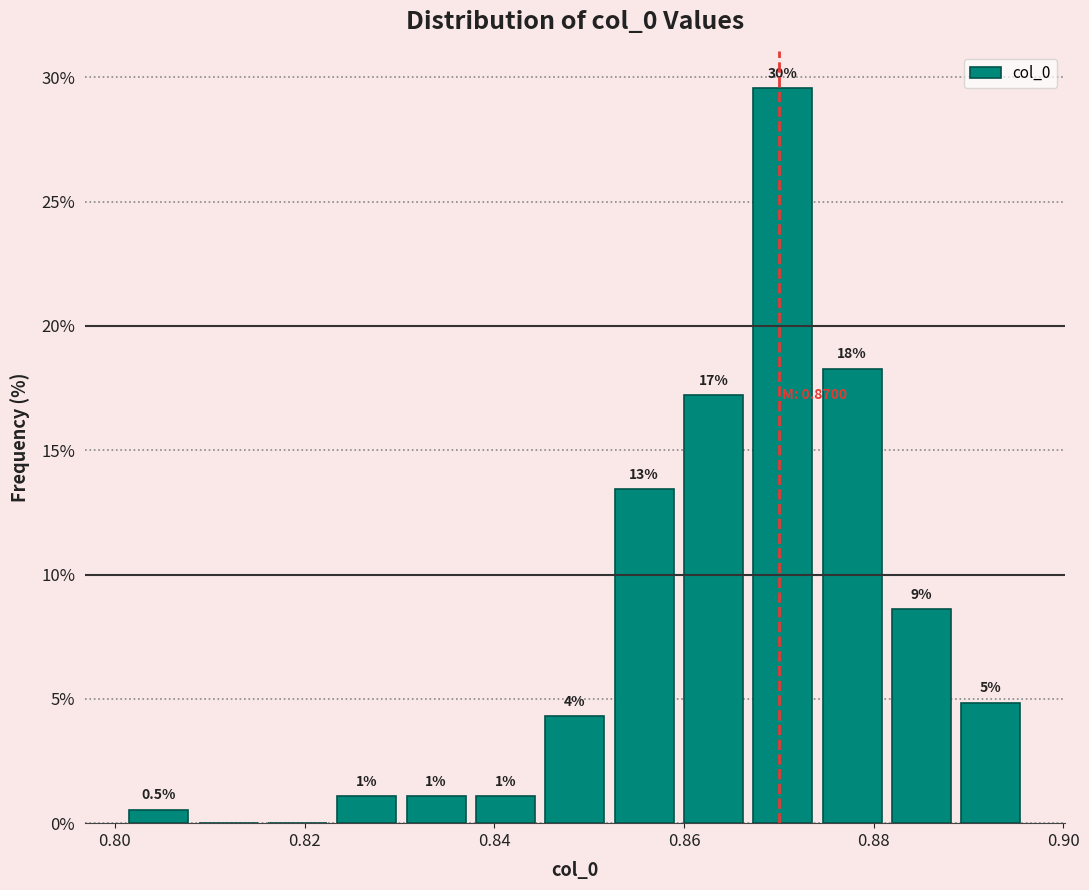

Around what value on the x-axis is the tallest bar? Give the approximate position of its centre, as read against the axis.

0.870